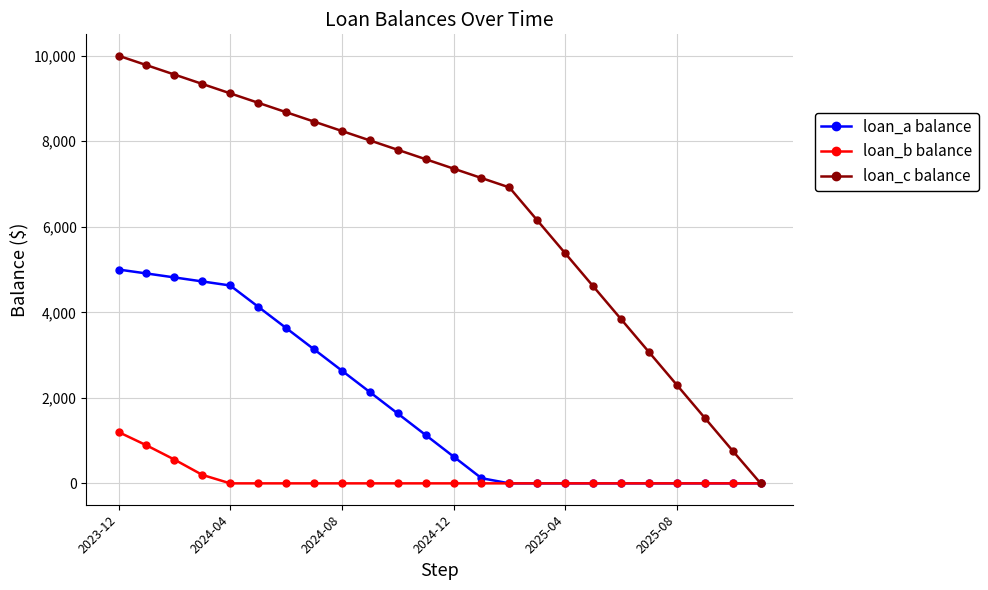

Rank the series by their average value, from highest to lowest.

loan_c balance, loan_a balance, loan_b balance